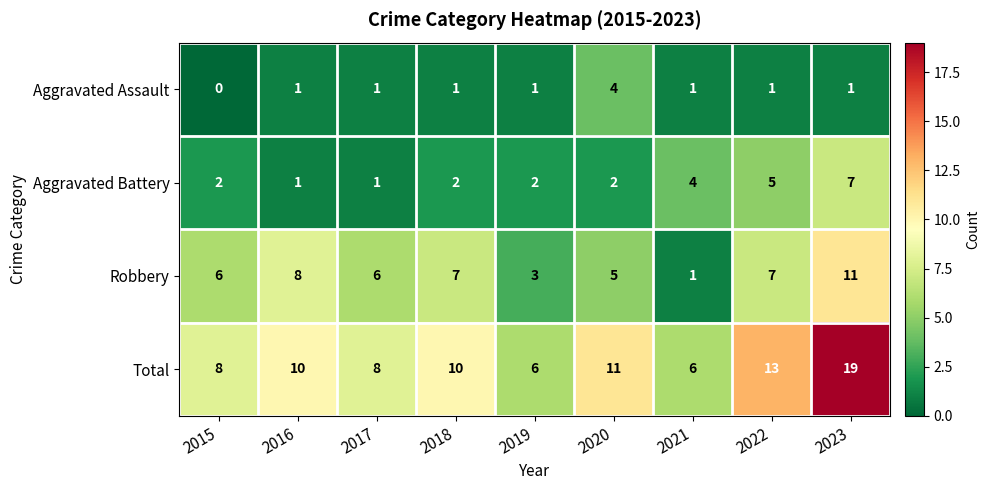

Between 2015 and 2020, which series saw the biggest shift?

Aggravated Assault